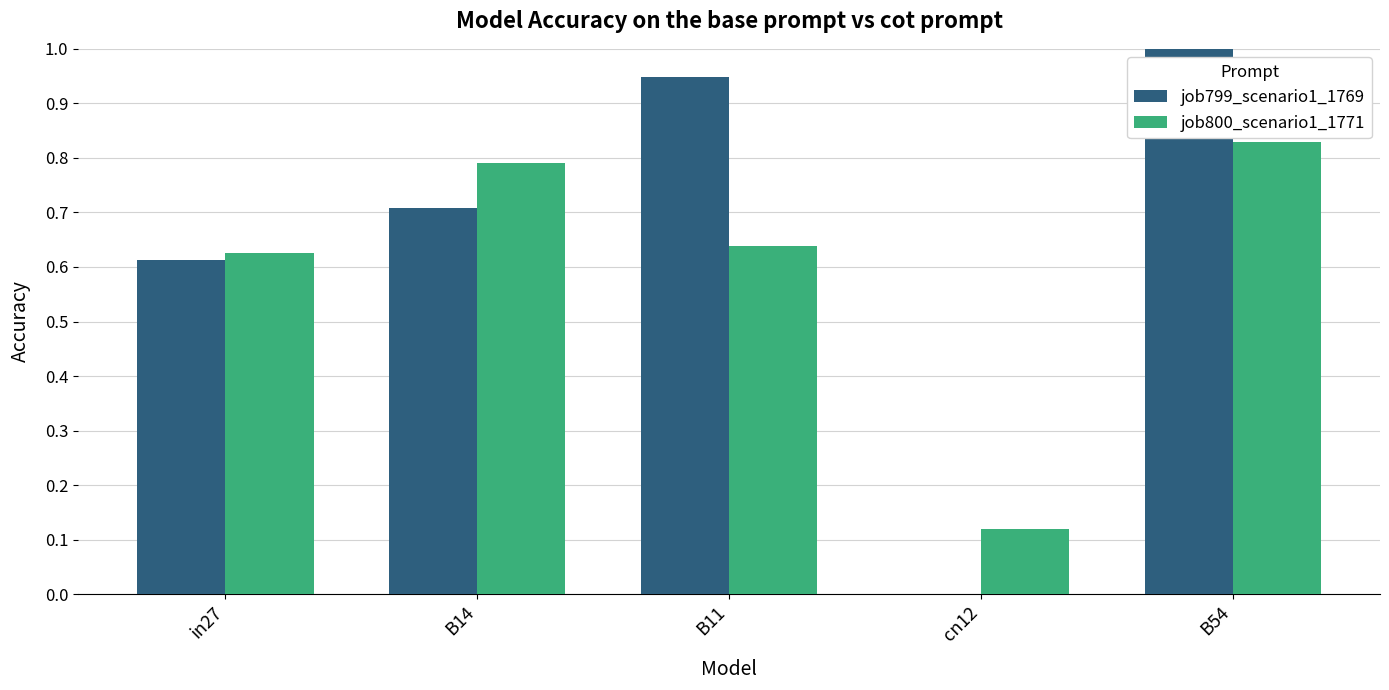

What is the label of the 4th bar from the left?

cn12